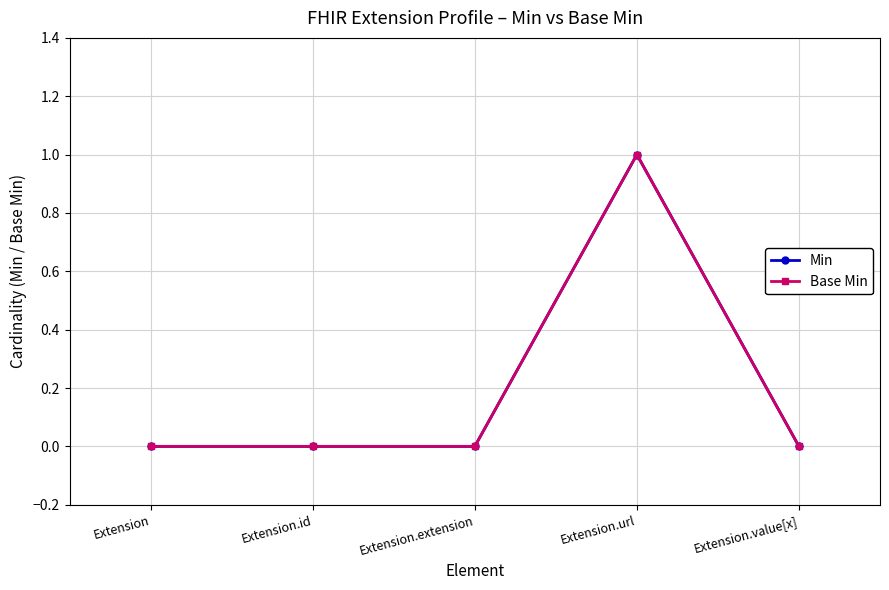

What position from the right is Extension.extension?

3